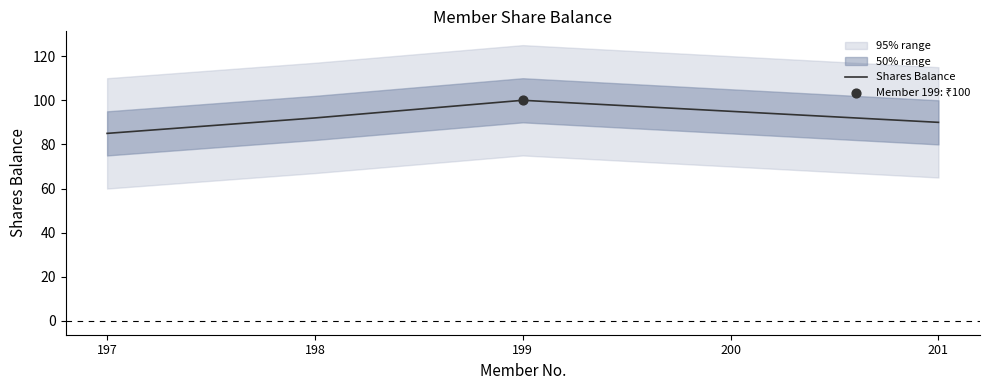

What is the ratio of the value at 197 to the value at 200?

0.9